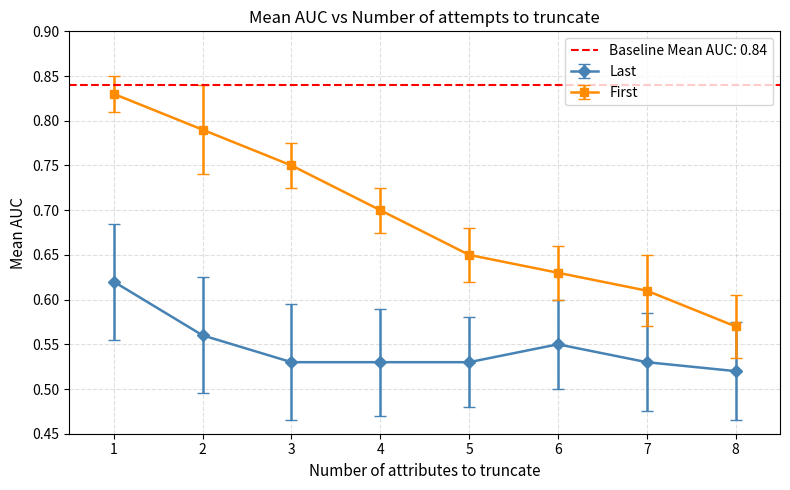

List the series in order of their overall mean, highest first.

First, Last